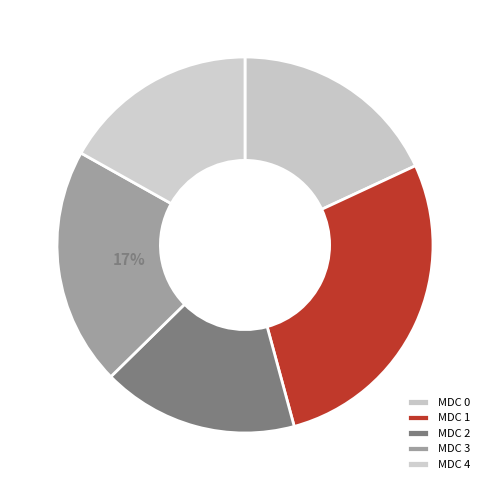

Which slice is the smallest?

MDC 2